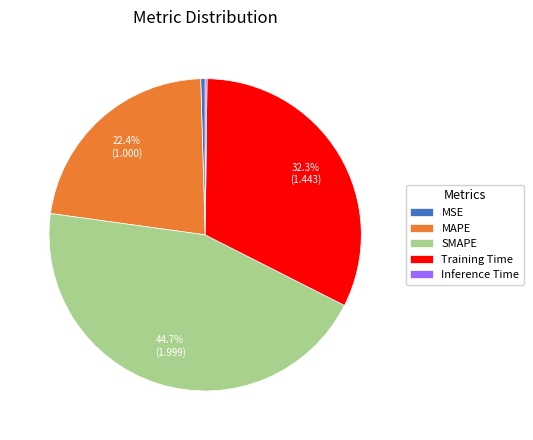

What is the largest slice in the pie chart?

SMAPE